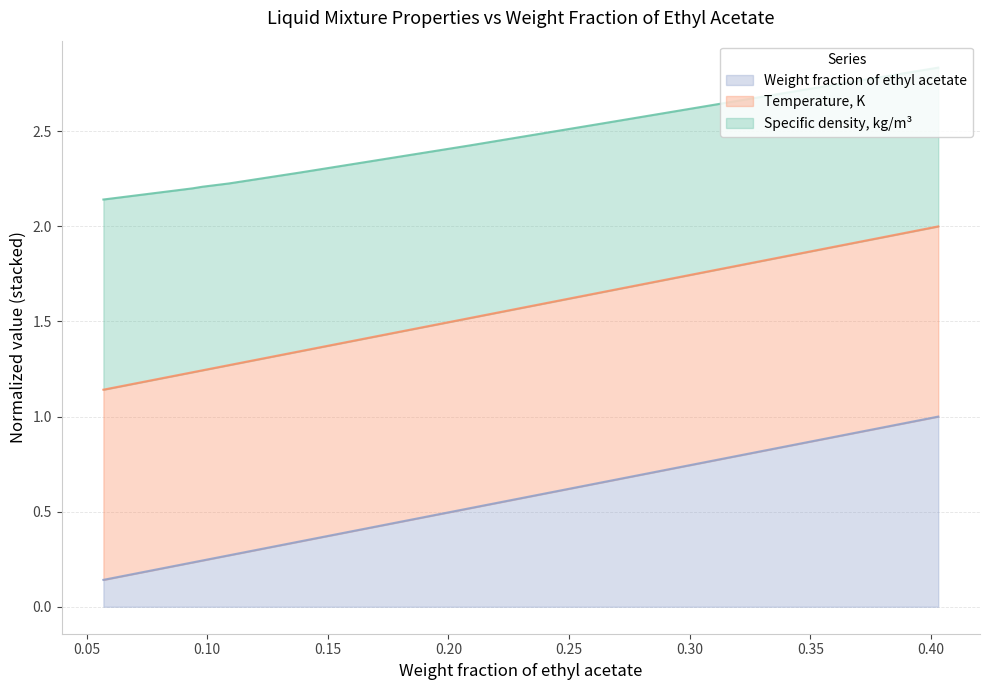

What are all the series names shown in the legend?

Weight fraction of ethyl acetate, Temperature, K, Specific density, kg/m³